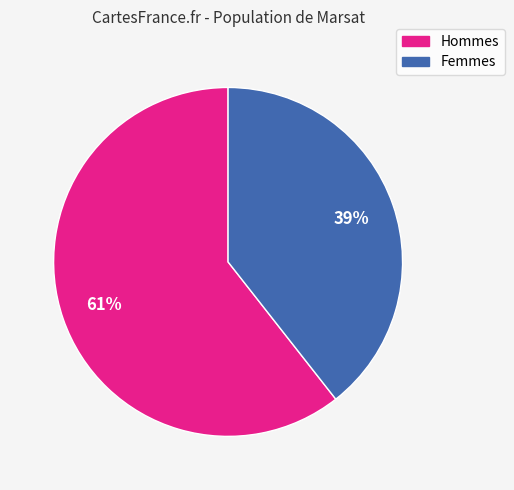

How many segments does this pie chart have?

2